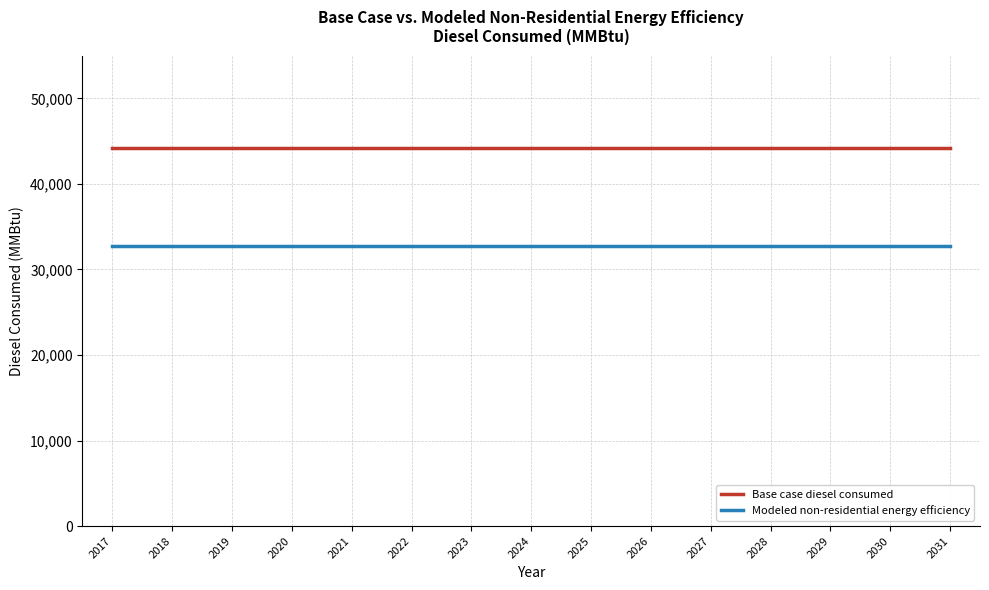

What is the spread (max minus min) of values at 2021?

11501.1